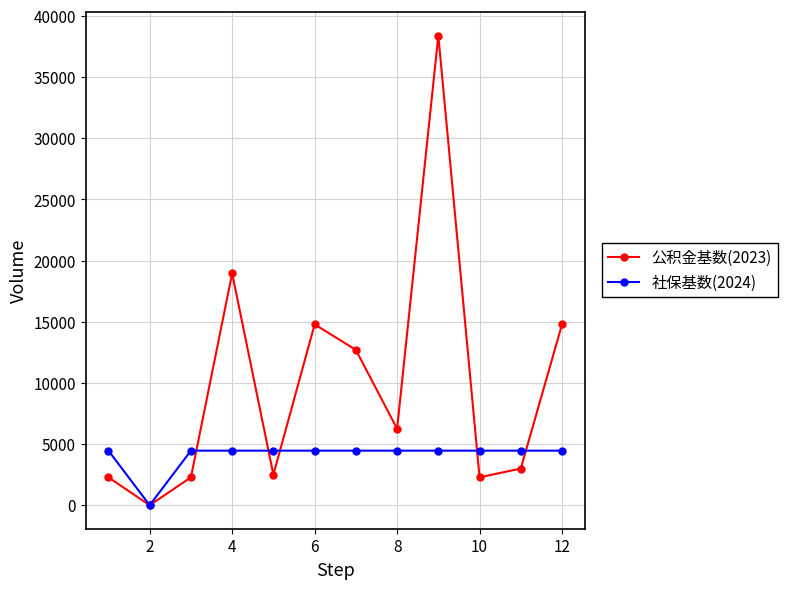

What are all the series names shown in the legend?

公积金基数(2023), 社保基数(2024)